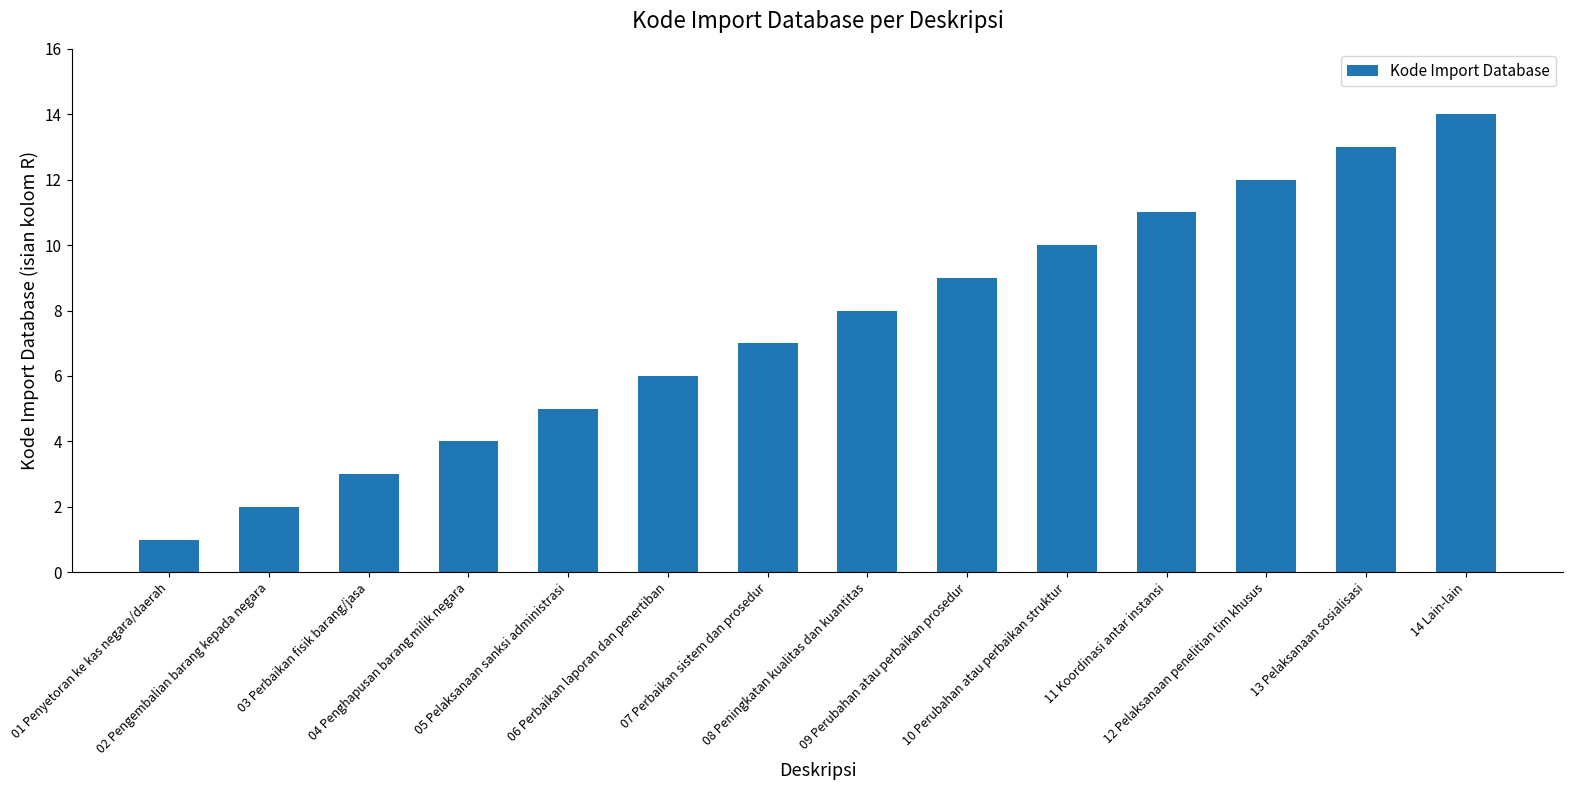

What is the difference between the maximum and minimum values?

13